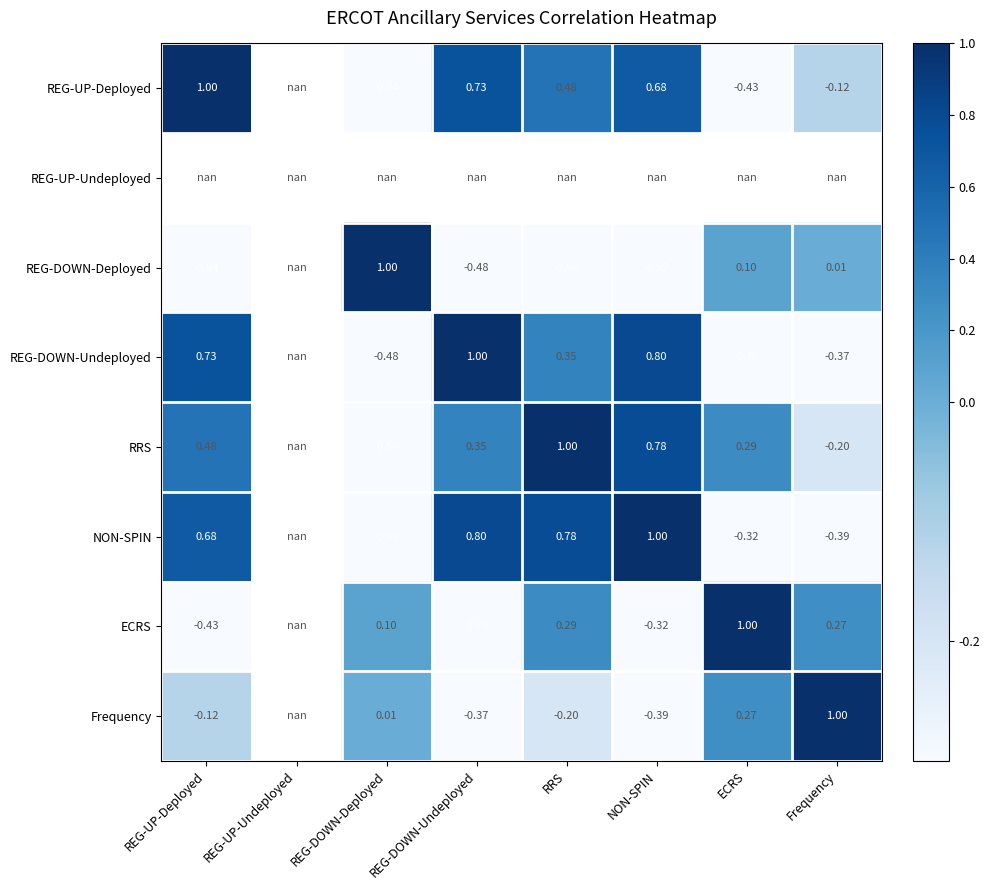

Is the value of ECRS at REG-DOWN-Deployed greater than the value of RRS at RRS?

No